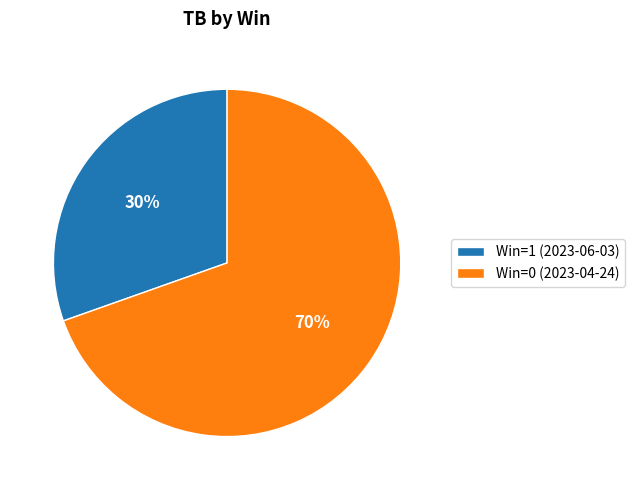

What percentage is the Win=1 (2023-06-03) slice, to the nearest percent?

30%